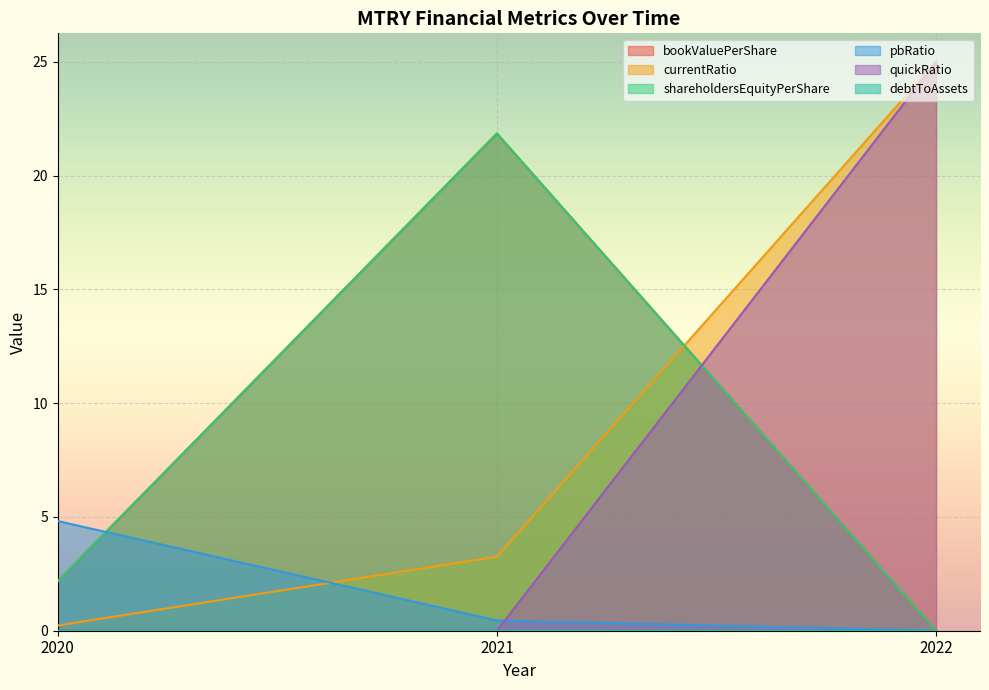

The value of shareholdersEquityPerShare at 2020 is 2.2. True or false?

True